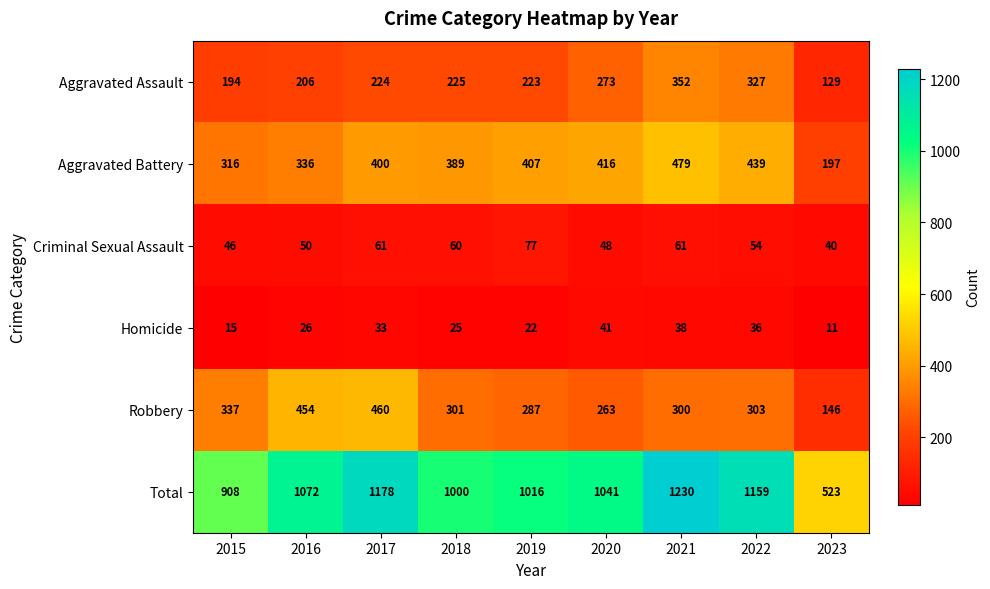

At which category is the sum across all series the highest?

2021